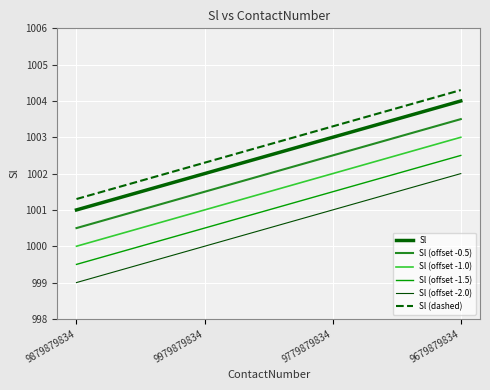

How many lines are shown in the chart?

6